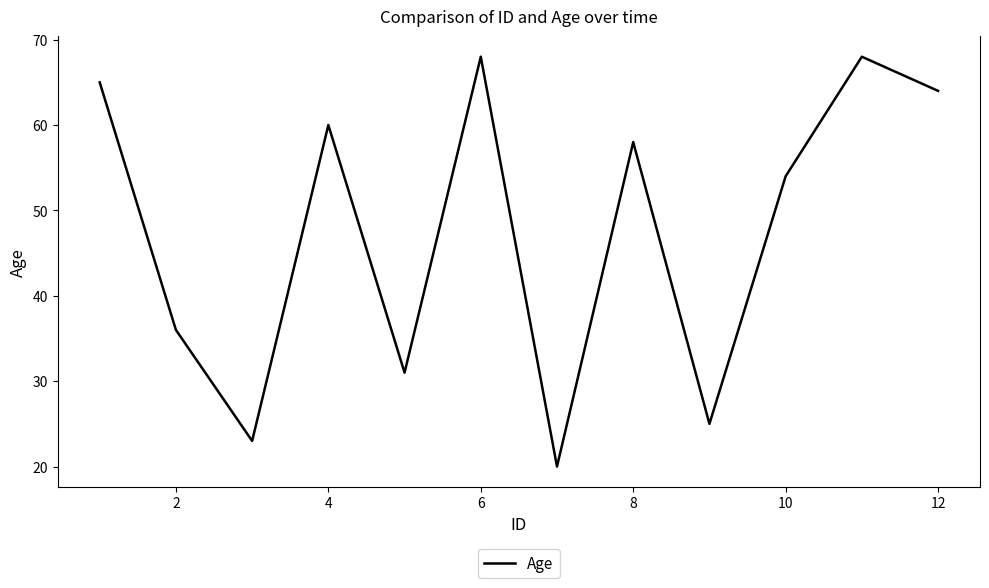

What is the difference between the maximum and minimum values?

48